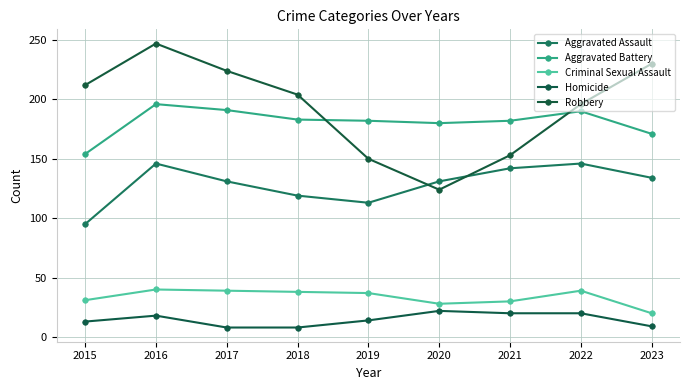

How many values in the Homicide series are below 14?

4